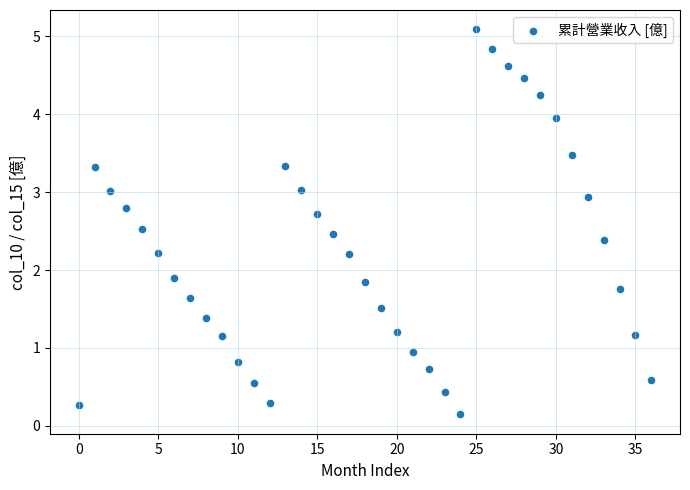

What Y value in the scatter plot is closest to 2?

1.9